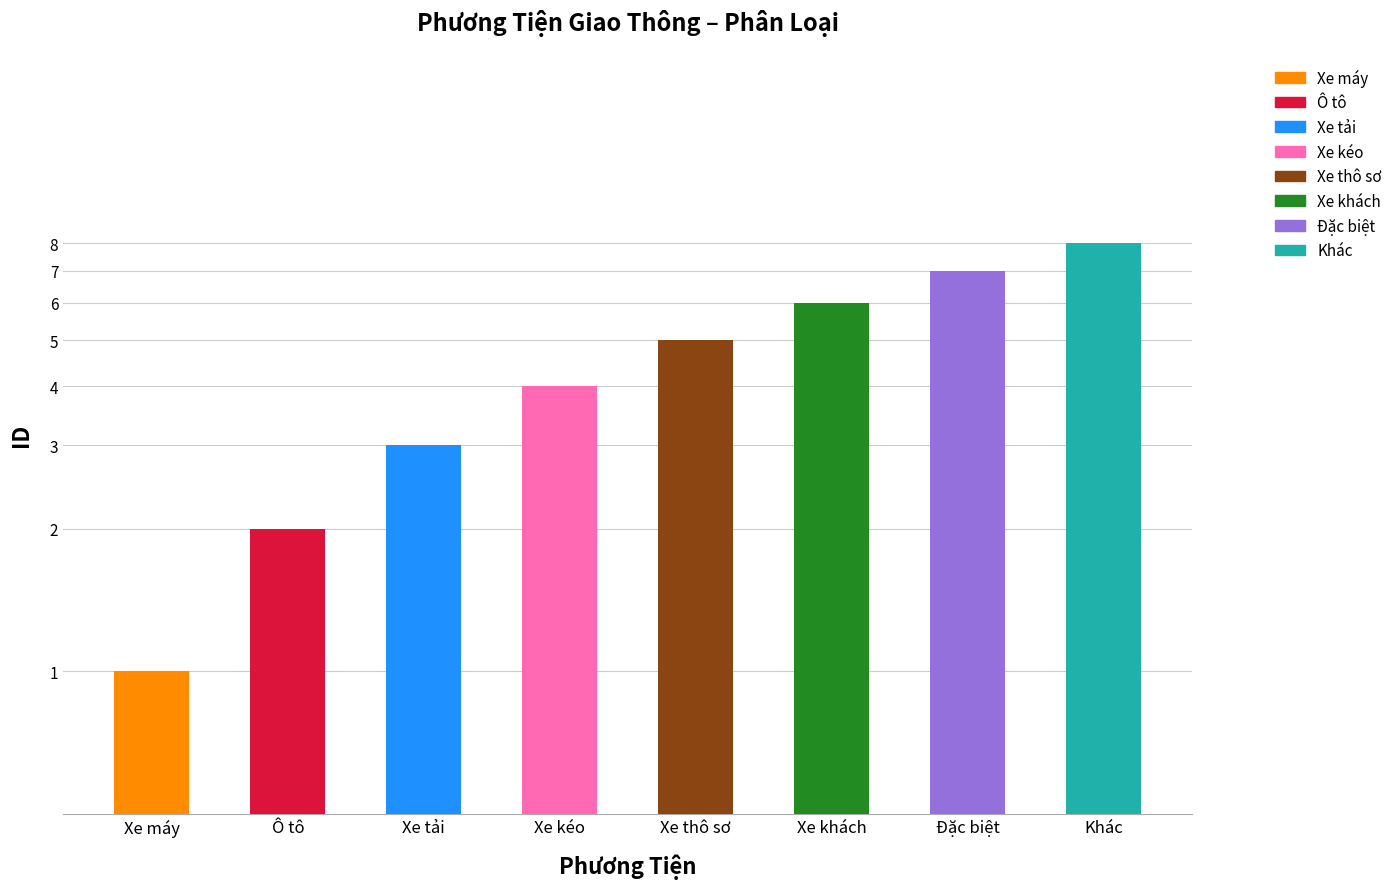

Between Ô tô and Xe tải, which is larger?

Xe tải